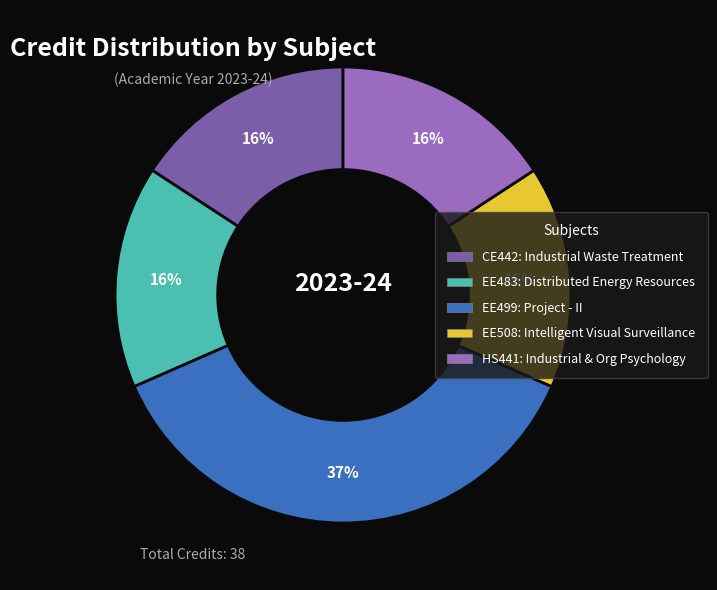

Does EE499 represent more than half of the total?

No